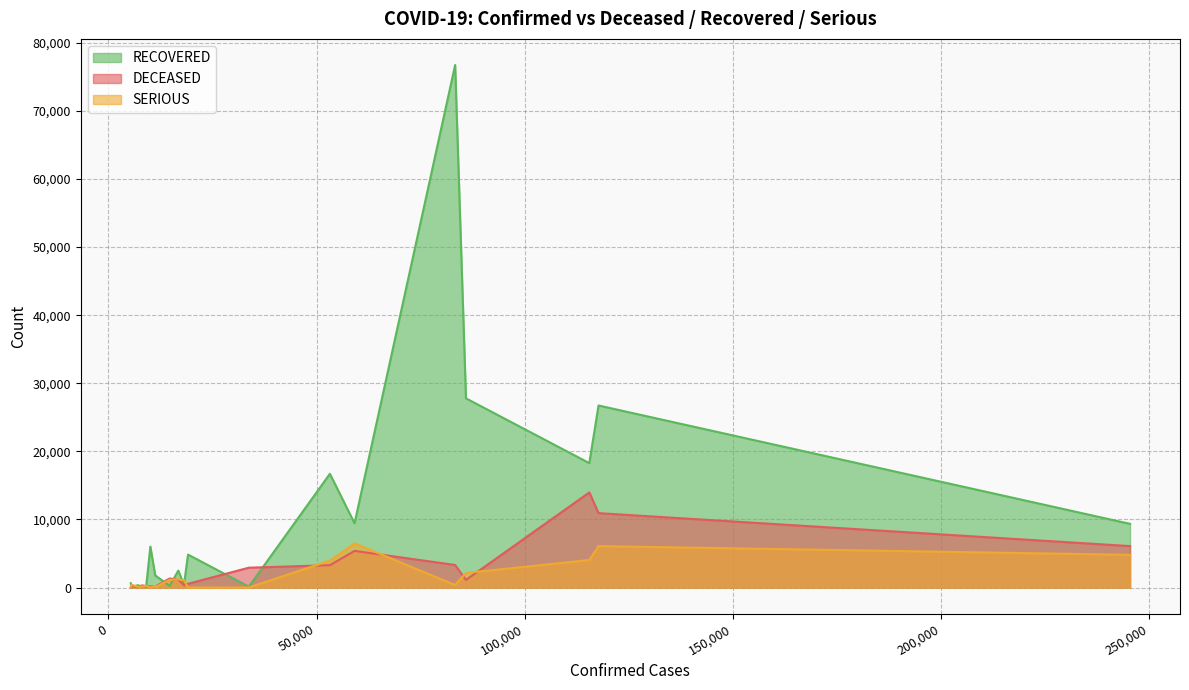

Which series has the largest range (max minus min)?

RECOVERED